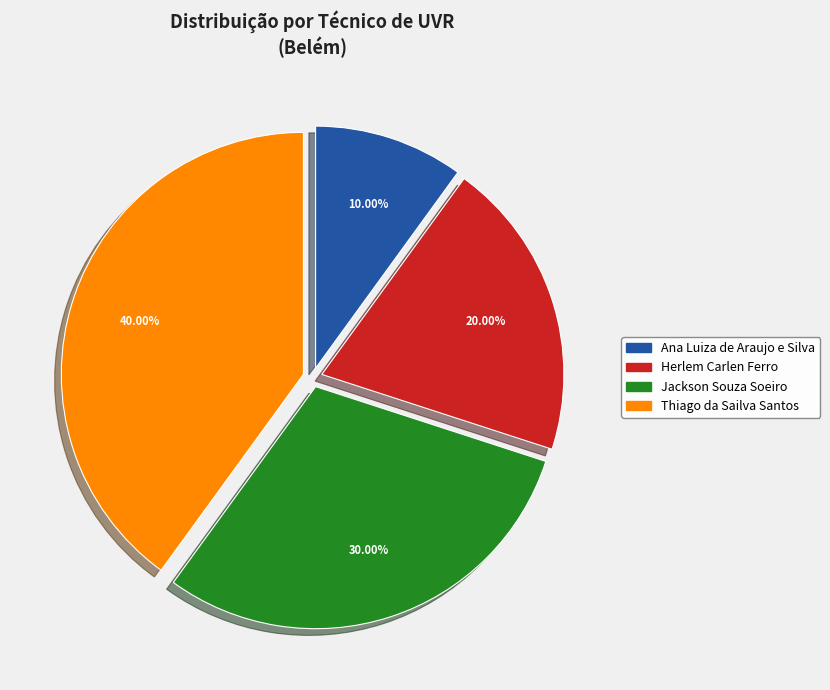

True or false: Thiago da Sailva Santos accounts for 53% of the total.

False